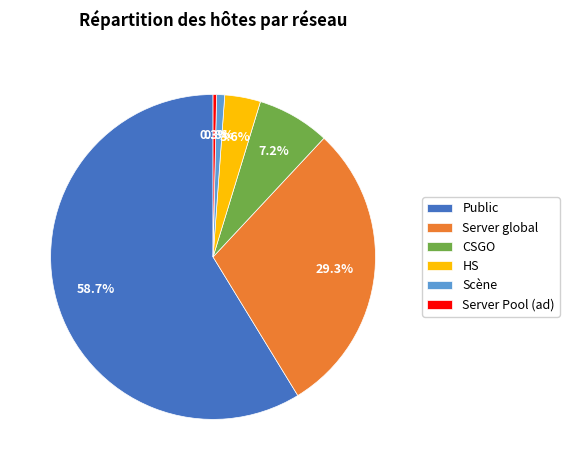

What is the largest slice in the pie chart?

Public